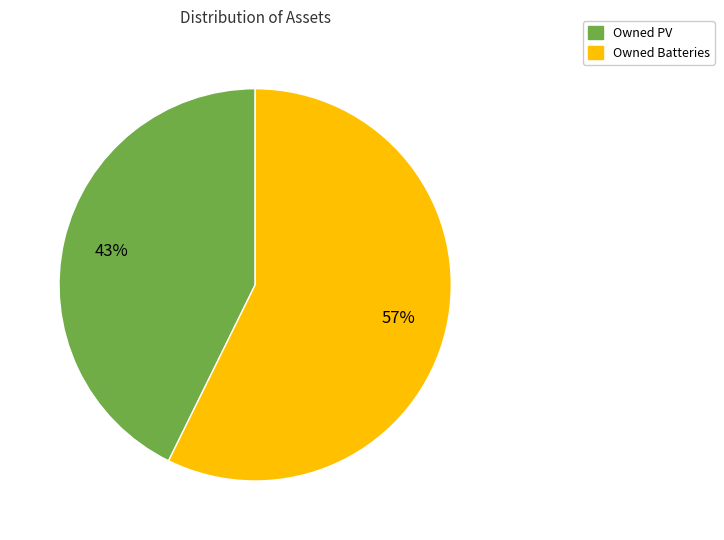

Is there a majority slice in this chart?

Yes